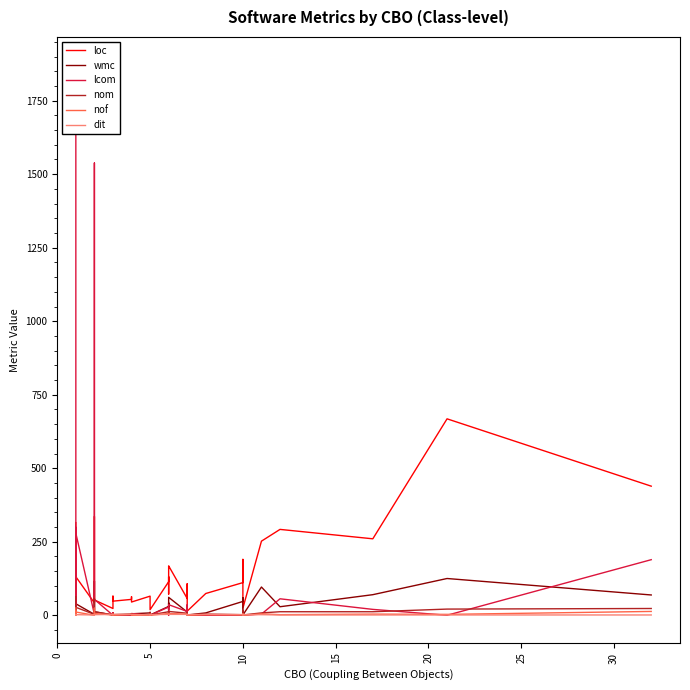

What is the difference between the maximum and minimum values in the nof series?

25